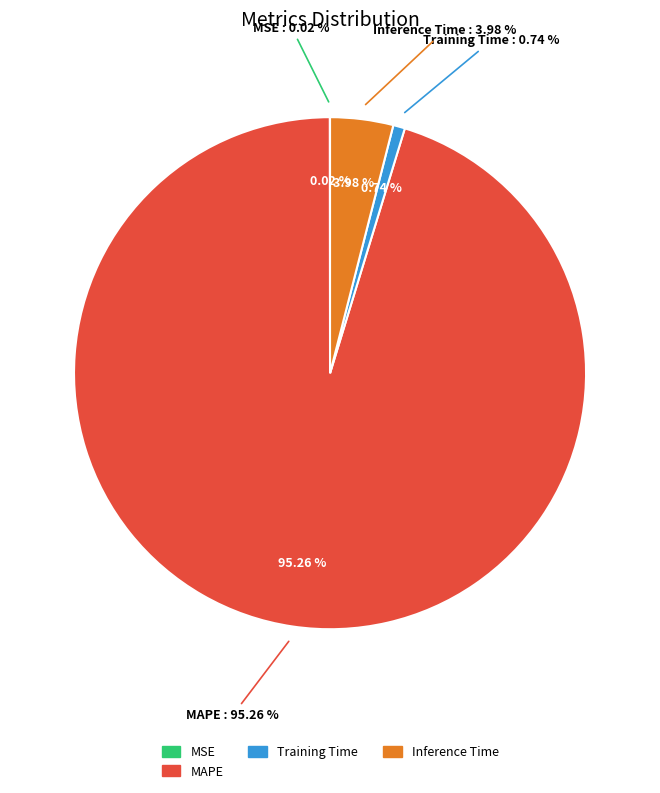

Is it true that SMAPE is 1% of the pie?

False